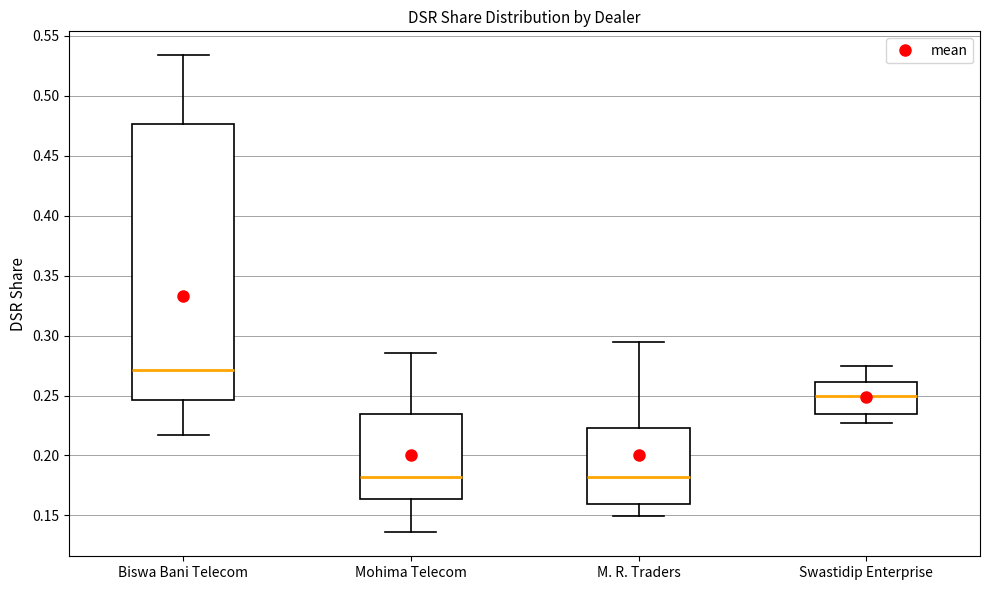

Where does the median line of the box for Mohima Telecom sit on the y-axis? The values are not printed on the chart, so give them approximately, as read against the axis.

0.180